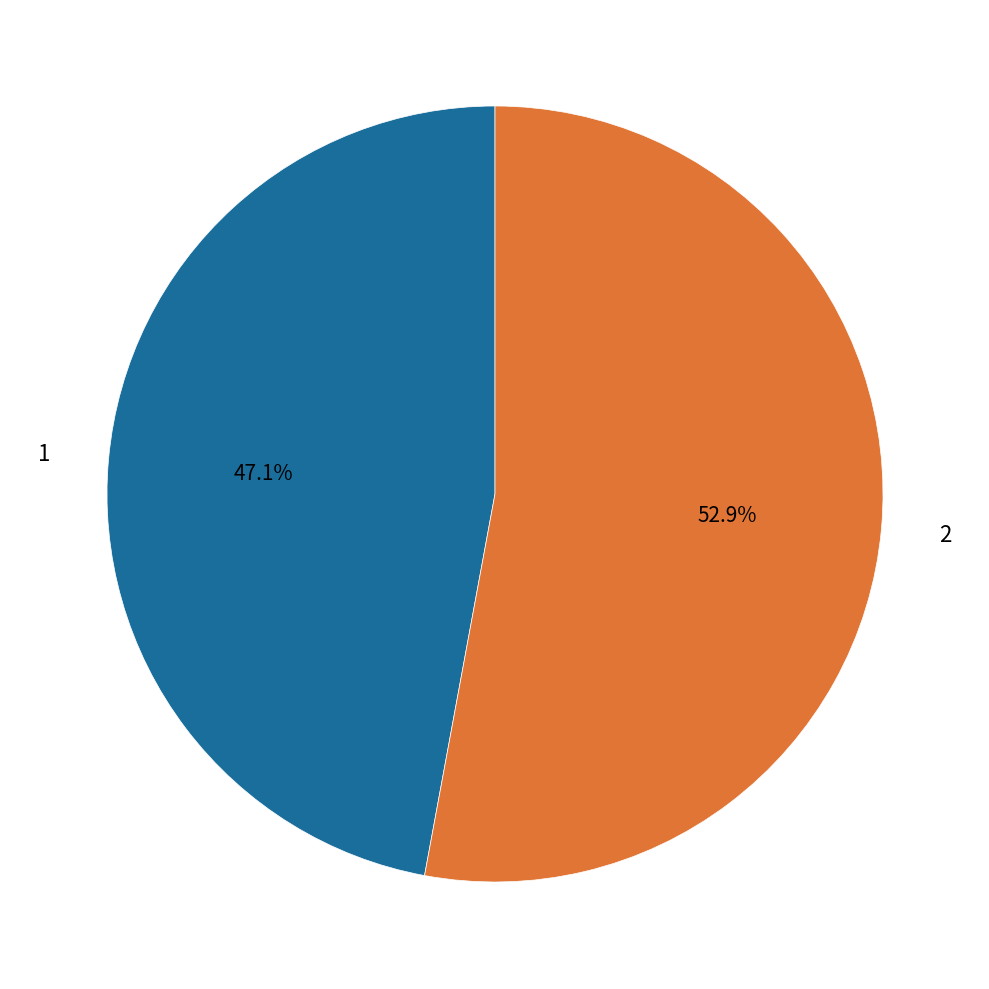

Combined, what portion of the pie is 2 and 1?

100.0%